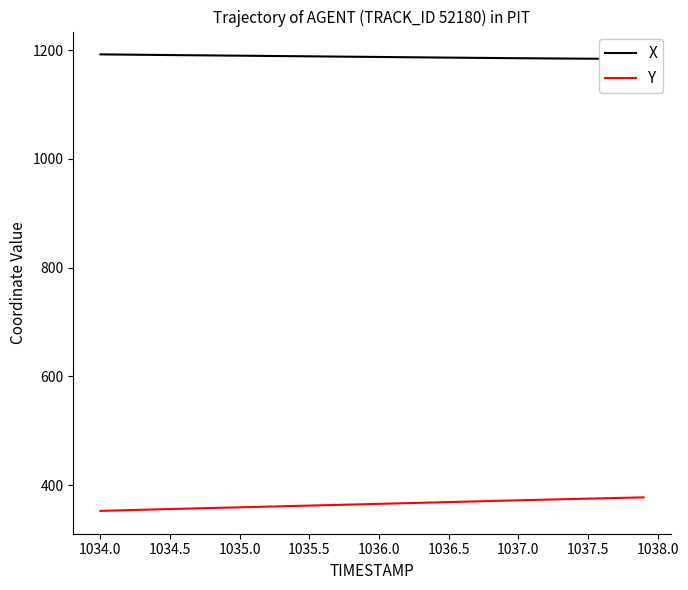

What is the average value of the X series?

1187.8